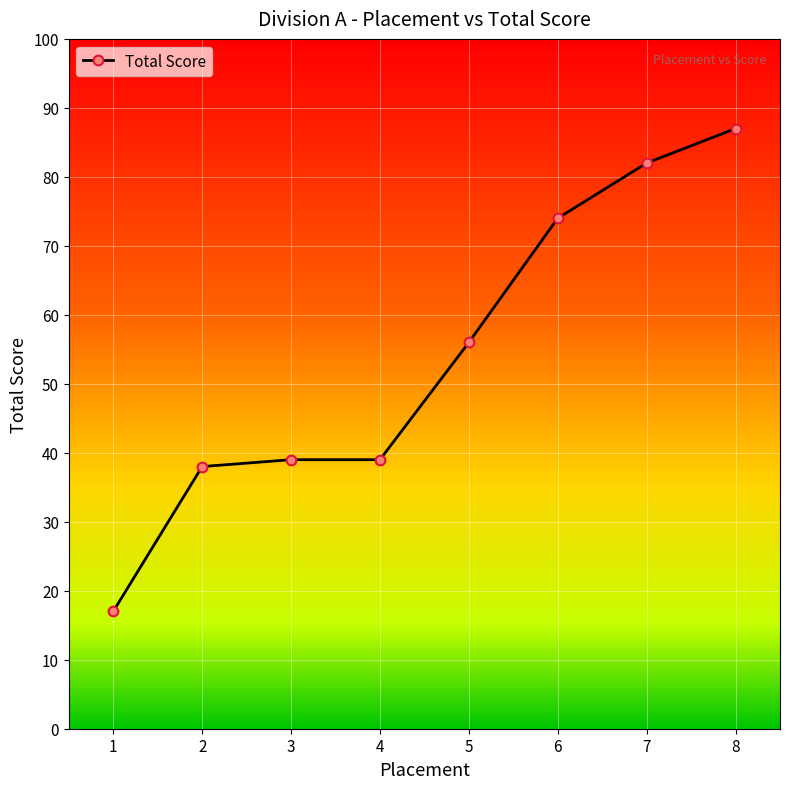

What is the average value?

54